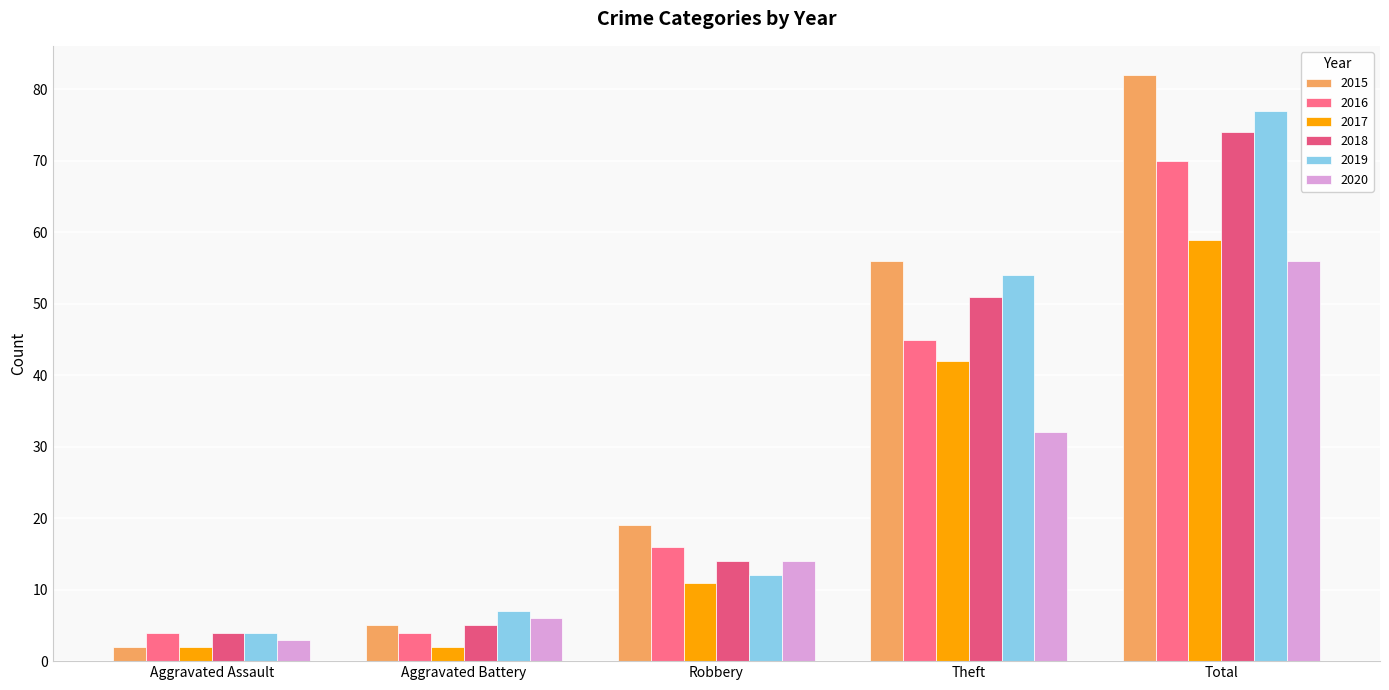

Reading left to right, transcribe all the data shown in this chart.

2015: Aggravated Assault=2	Aggravated Battery=5	Robbery=19	Theft=56	Total=82
2016: Aggravated Assault=4	Aggravated Battery=4	Robbery=16	Theft=45	Total=70
2017: Aggravated Assault=2	Aggravated Battery=2	Robbery=11	Theft=42	Total=59
2018: Aggravated Assault=4	Aggravated Battery=5	Robbery=14	Theft=51	Total=74
2019: Aggravated Assault=4	Aggravated Battery=7	Robbery=12	Theft=54	Total=77
2020: Aggravated Assault=3	Aggravated Battery=6	Robbery=14	Theft=32	Total=56